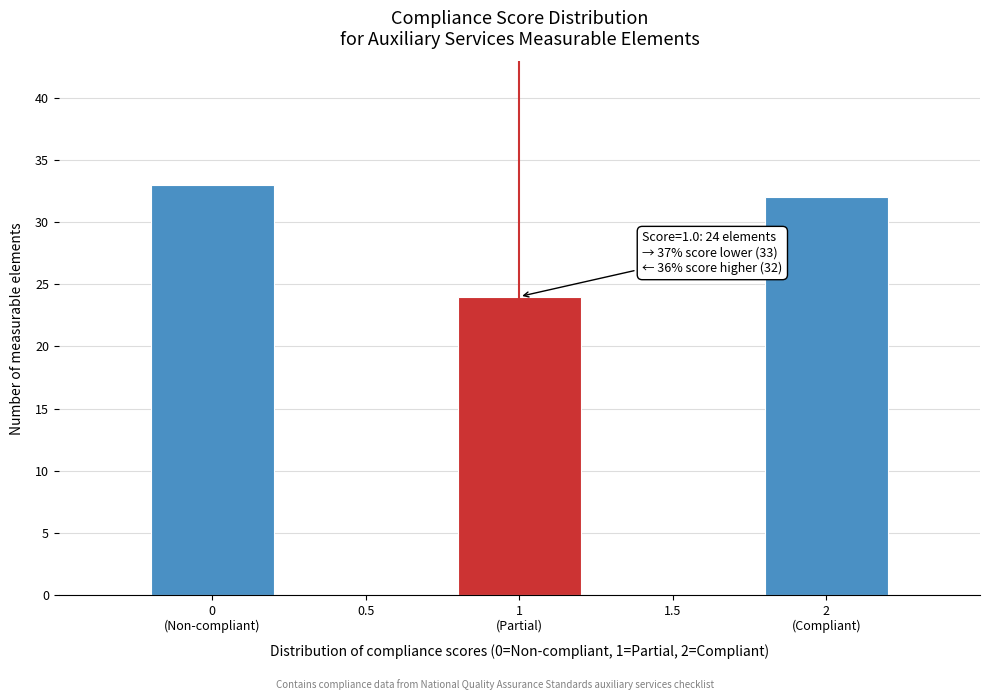

What is the maximum value shown in the chart?

33